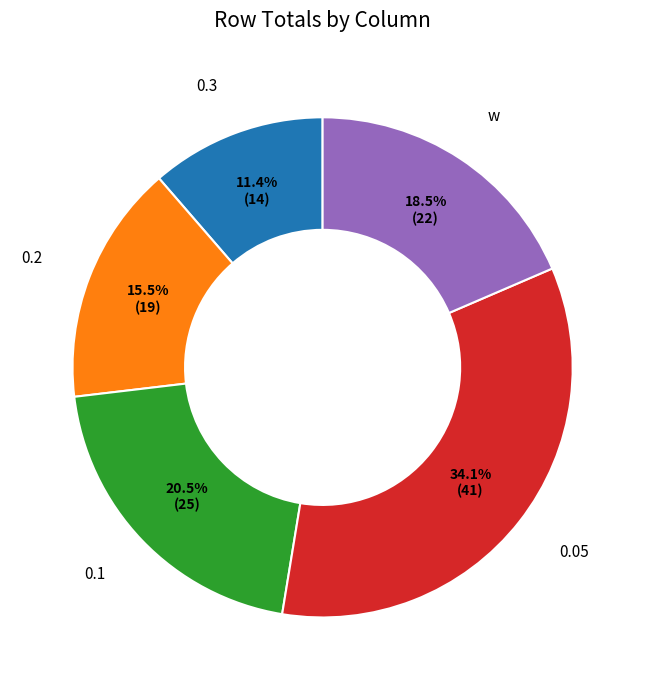

Count the number of slices in the pie.

5